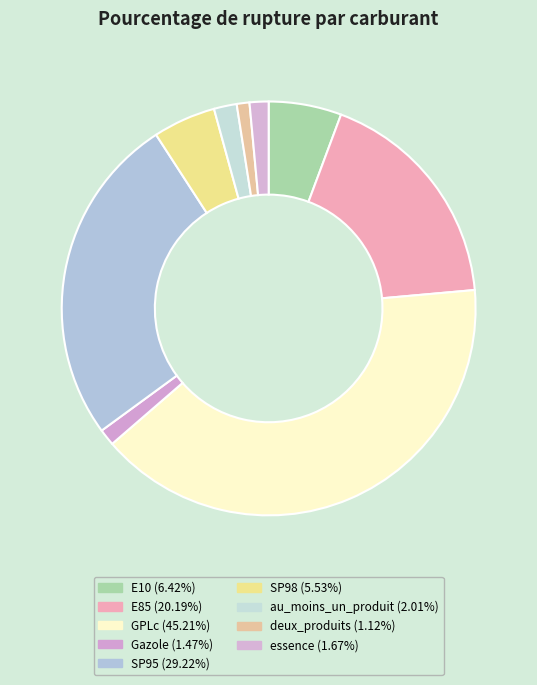

Count the number of slices in the pie.

9